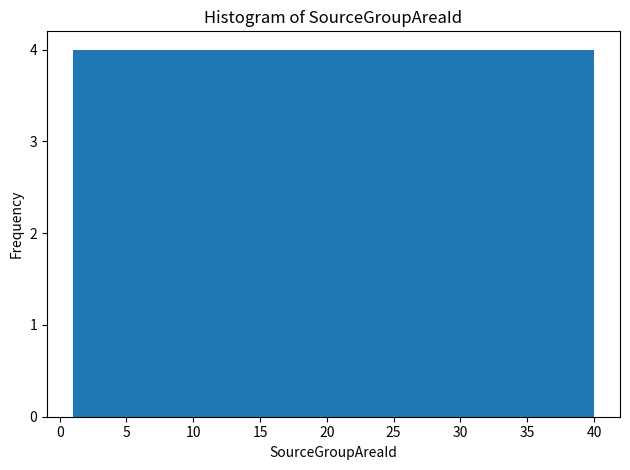

How tall is the bar that spans 32.2 to 36.1 on the x-axis? Neither the bar edges nor the heights are printed on the chart, so give them approximately, as read against the axes.

4